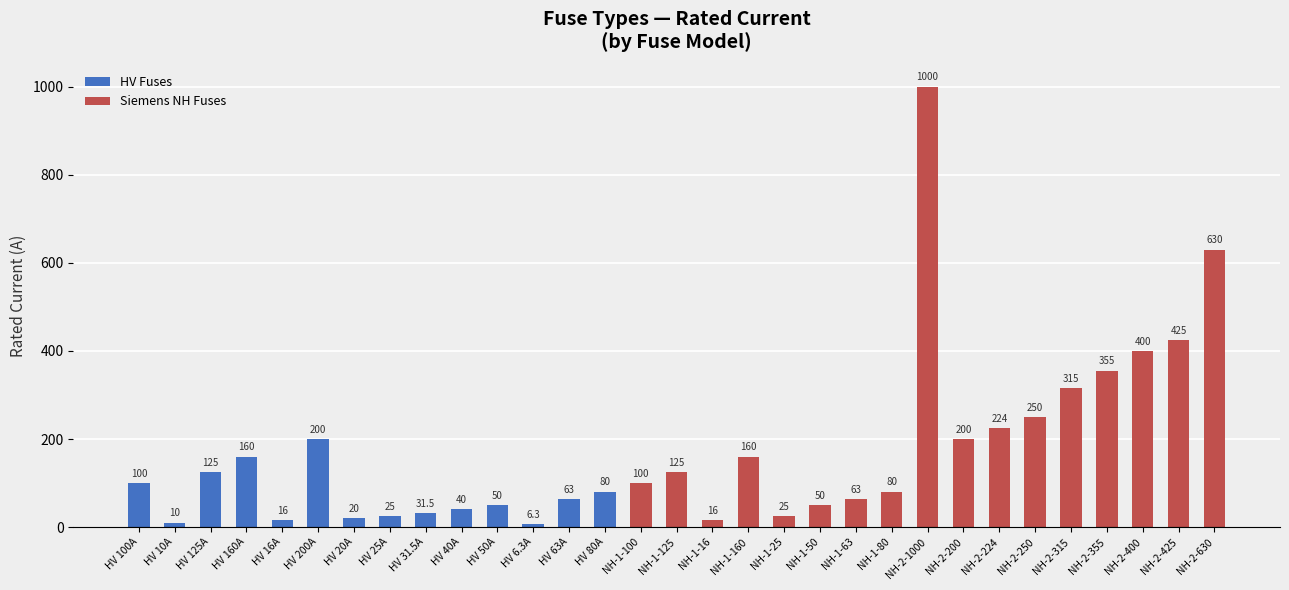

Rank the categories by value from highest to lowest.

NH-2-1000, NH-2-630, NH-2-425, NH-2-400, NH-2-355, NH-2-315, NH-2-250, NH-2-224, HV 200A, NH-2-200, HV 160A, NH-1-160, HV 125A, NH-1-125, HV 100A, NH-1-100, HV 80A, NH-1-80, HV 63A, NH-1-63, HV 50A, NH-1-50, HV 40A, HV 31.5A, HV 25A, NH-1-25, HV 20A, HV 16A, NH-1-16, HV 10A, HV 6.3A